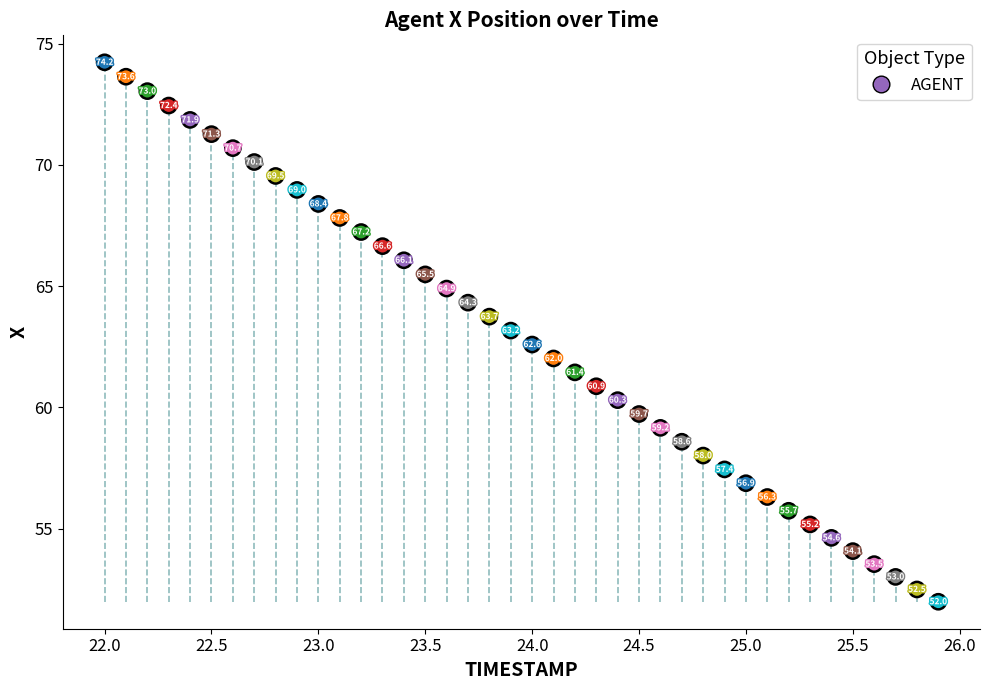

What is the range of X values (max minus min)?

3.9